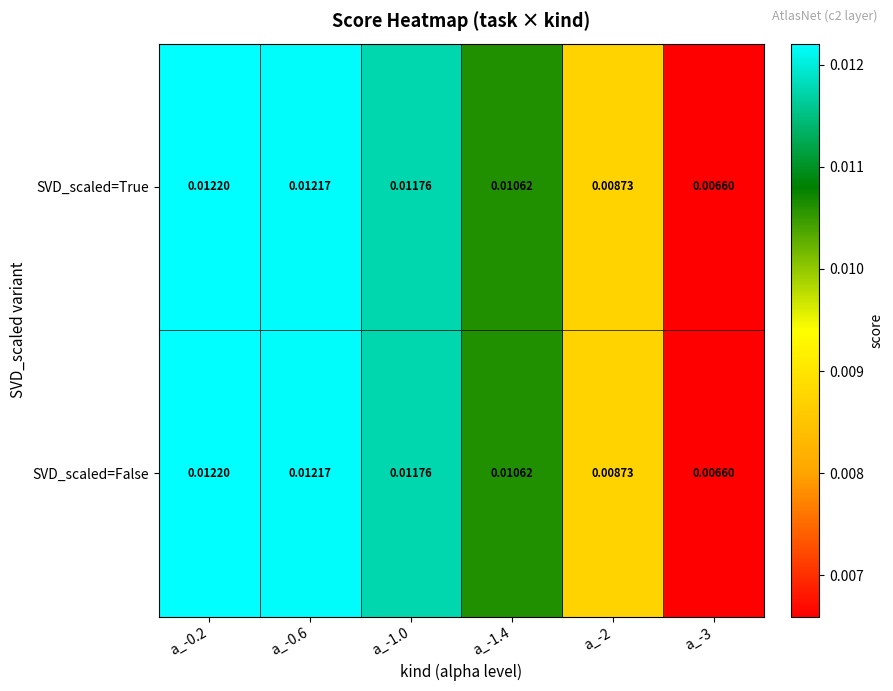

Is the value of SVD_scaled=False at a_-0.6 greater than the value of SVD_scaled=True at a_-0.2?

No